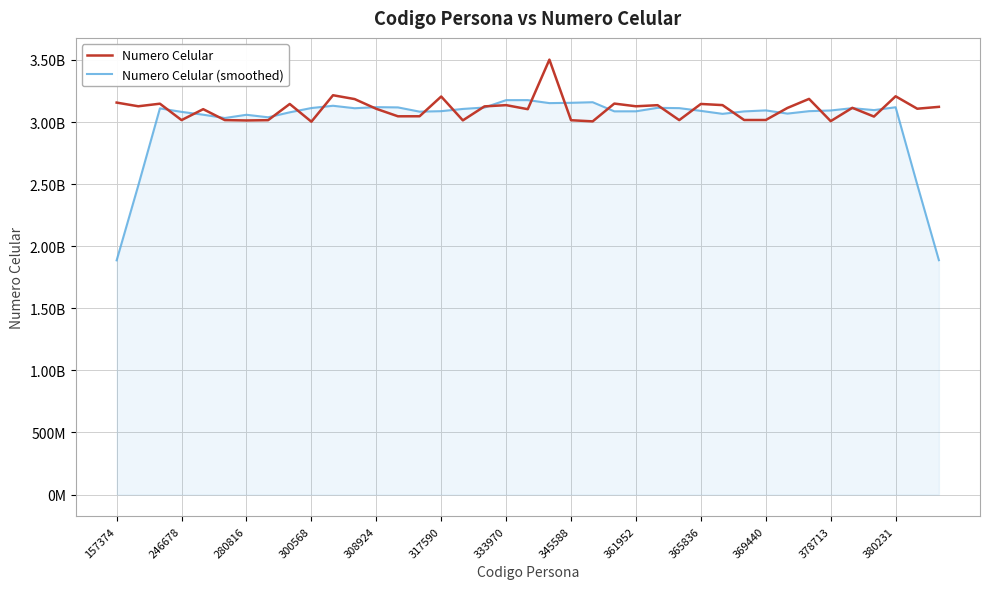

List the series in order of their peak value, highest first.

Numero Celular, Numero Celular (smoothed)